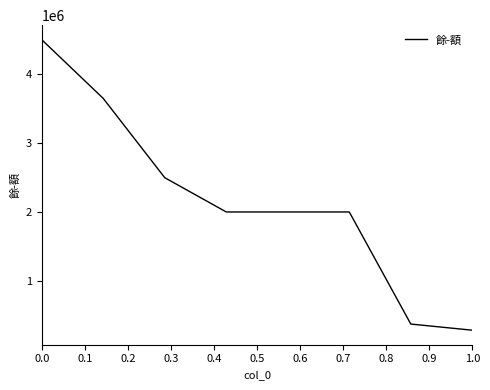

Reading left to right, transcribe all the data shown in this chart.

4500000	3647892	2497500	2000000	2000000	373218	284180